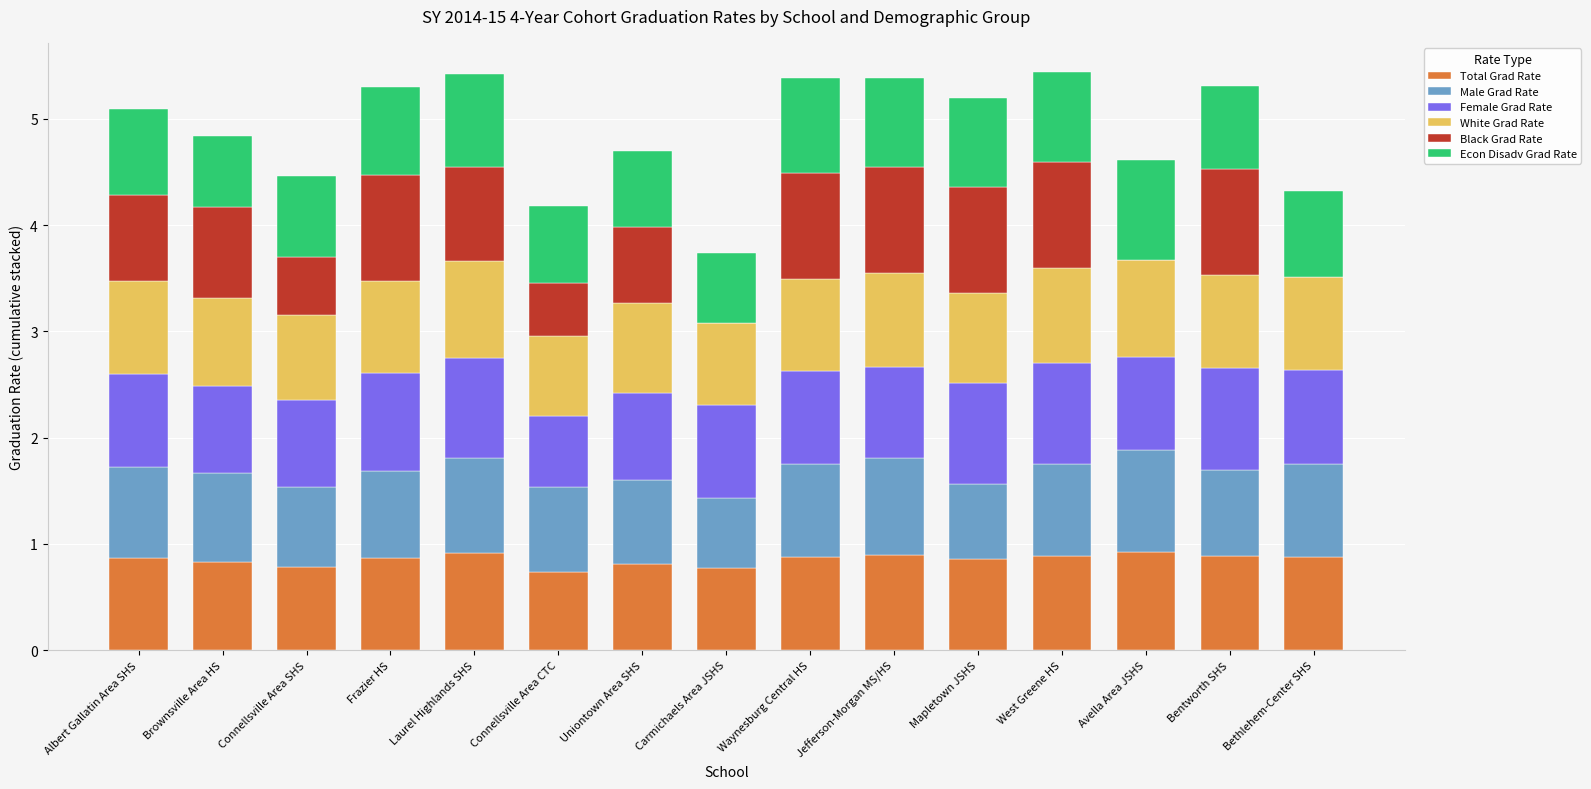

What are all the series names shown in the legend?

Total Grad Rate, Male Grad Rate, Female Grad Rate, White Grad Rate, Black Grad Rate, Econ Disadv Grad Rate